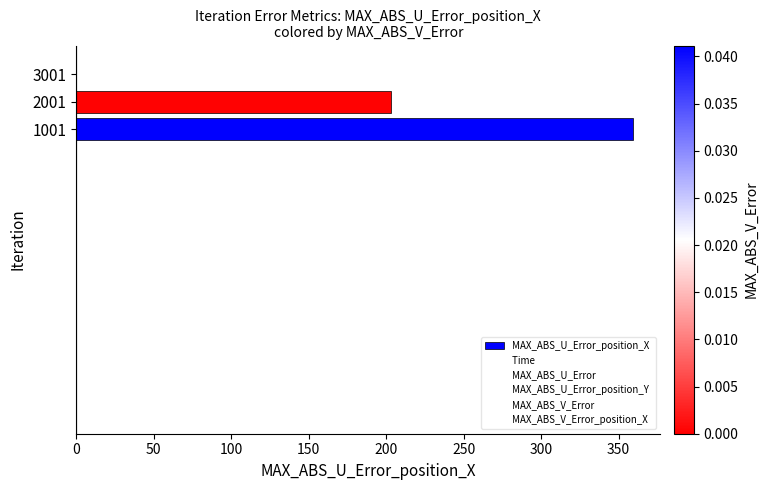

Between 2001 and 1001, which is larger?

1001